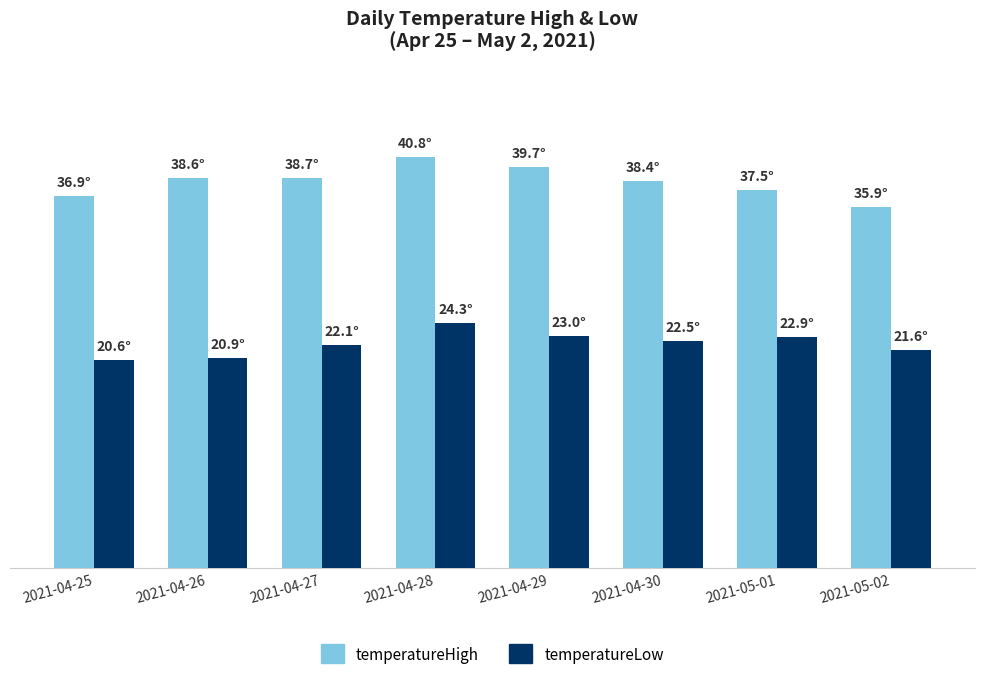

Reading left to right, list all the values displayed in this chart.

temperatureHigh: 2021-04-25=36.9	2021-04-26=38.6	2021-04-27=38.7	2021-04-28=40.8	2021-04-29=39.7	2021-04-30=38.4	2021-05-01=37.5	2021-05-02=35.9
temperatureLow: 2021-04-25=20.6	2021-04-26=20.9	2021-04-27=22.1	2021-04-28=24.3	2021-04-29=23.0	2021-04-30=22.5	2021-05-01=22.9	2021-05-02=21.6